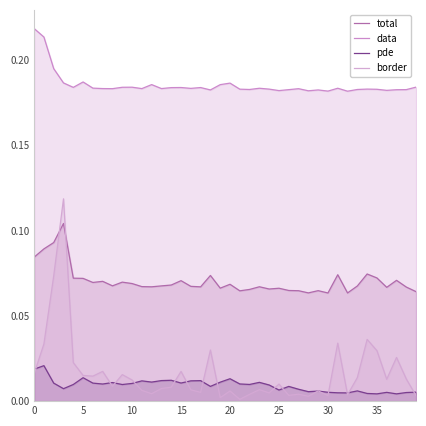

How many data points does each series have?

40